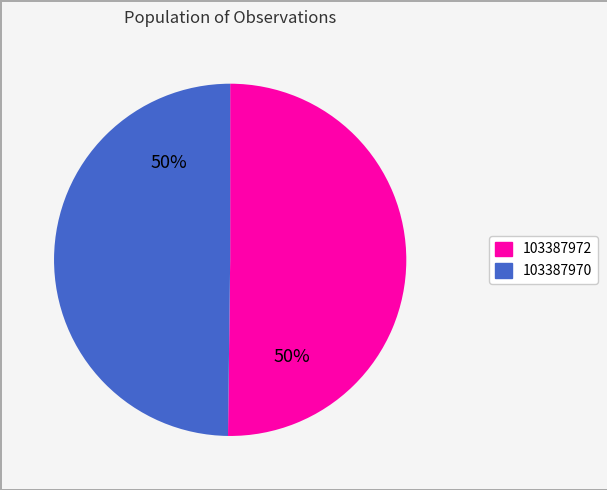

Do 103387970 and 103387972 together represent more than half of the pie?

Yes